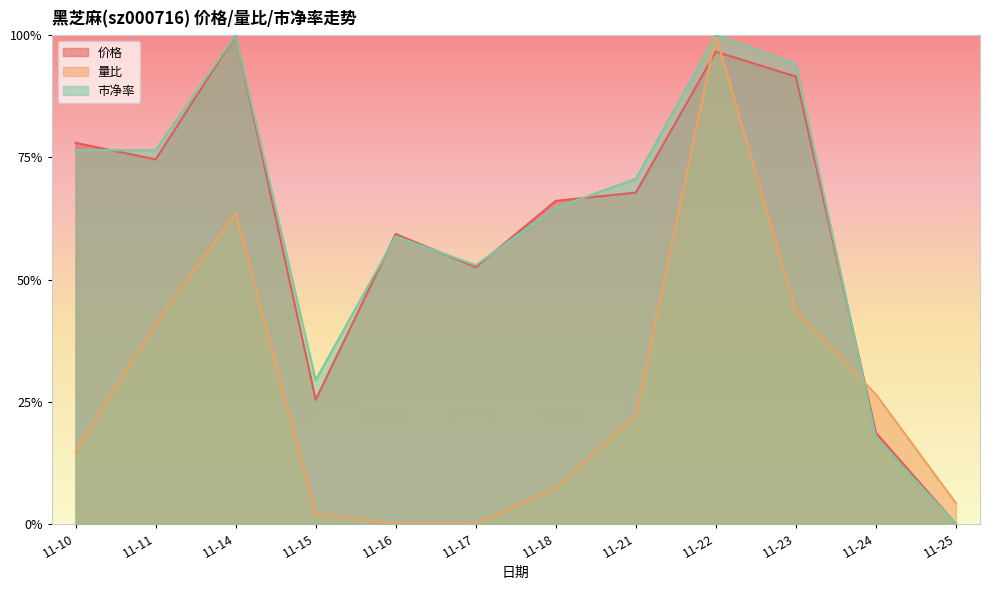

Which category has the highest value across all series?

11-22